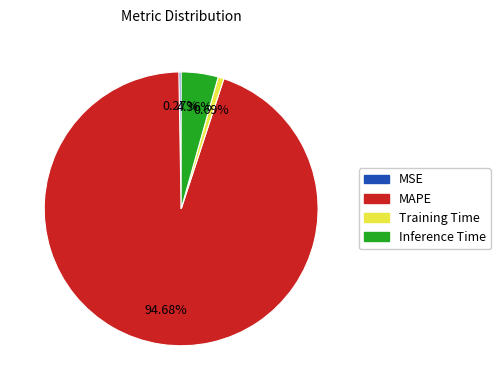

Which category has the biggest portion of the pie?

MAPE